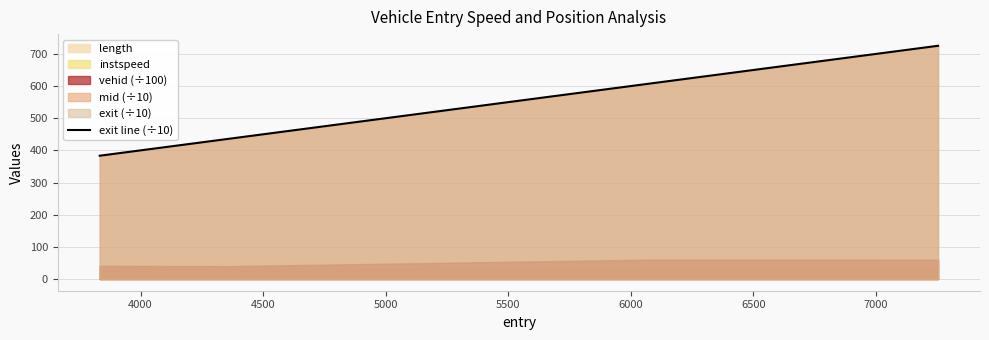

What is the highest value of the exit line (÷10) series?

725.6